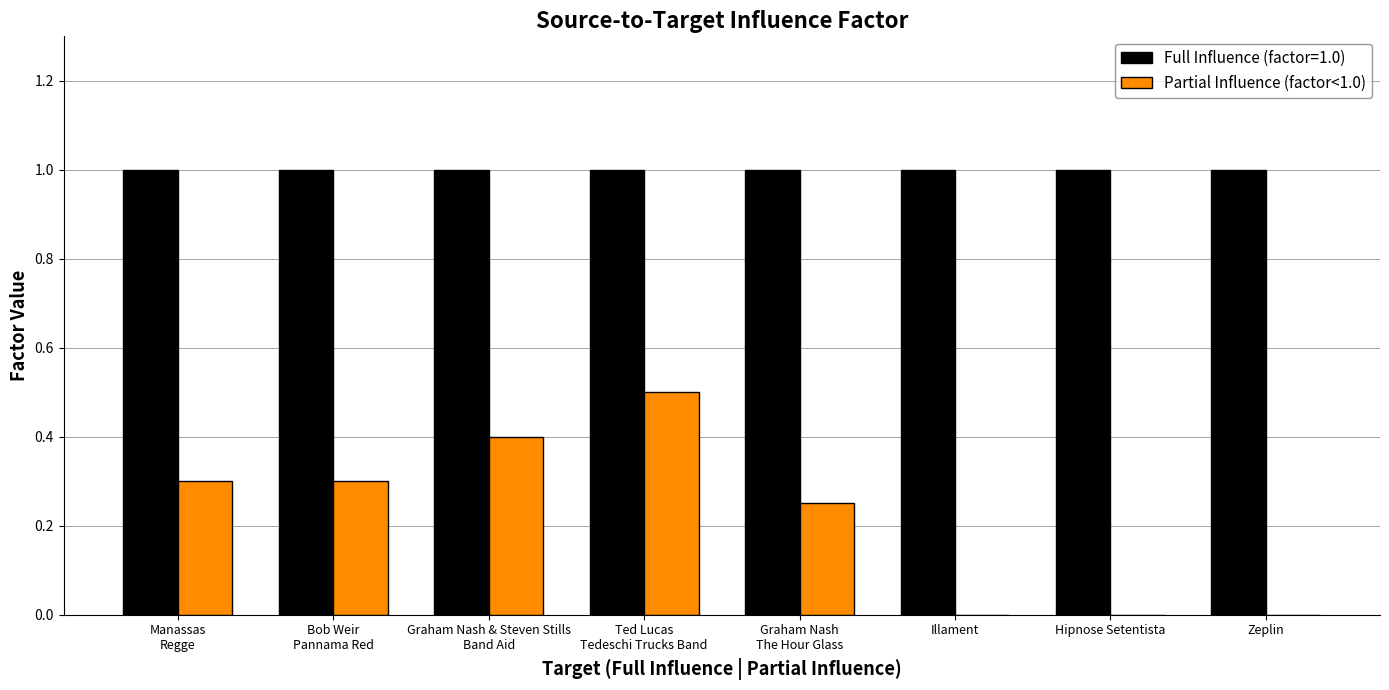

What is the sum of all Partial Influence (factor<1.0) values?

1.8